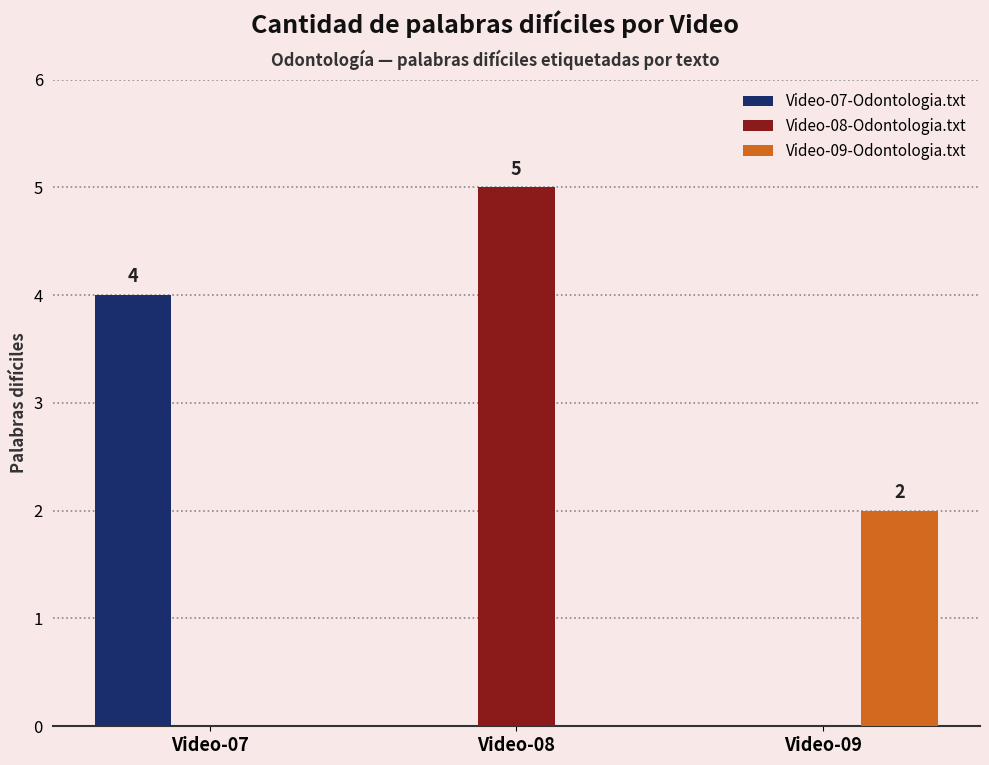

Reading left to right, what are all the values shown in this chart?

Video-07-Odontologia.txt: 4	0	0
Video-08-Odontologia.txt: 0	5	0
Video-09-Odontologia.txt: 0	0	2